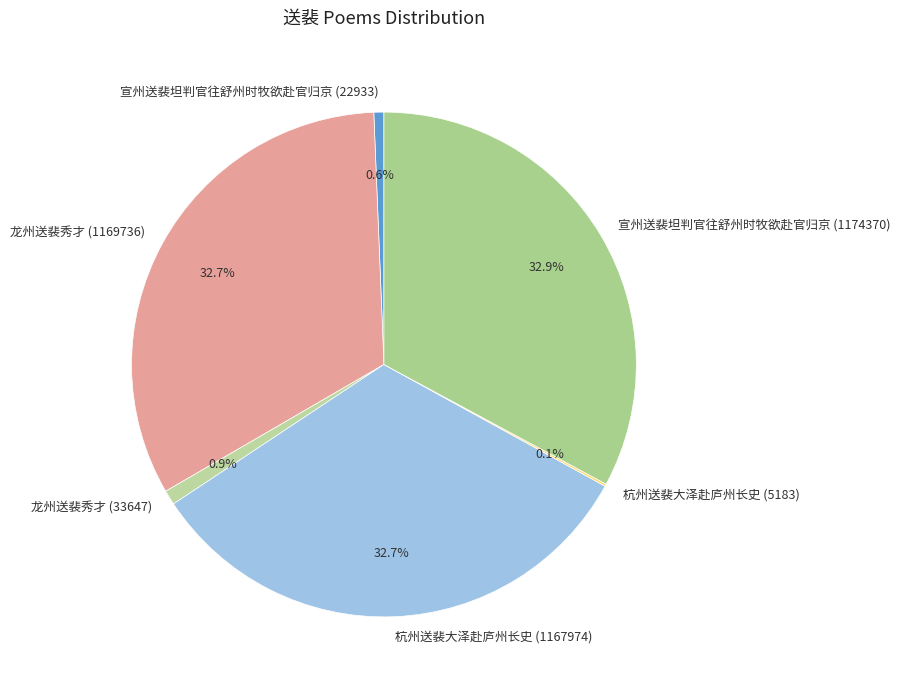

What percentage do 杭州送裴大泽赴庐州长史 (1167974) and 宣州送裴坦判官往舒州时牧欲赴官归京 (22933) together represent?

33.3%